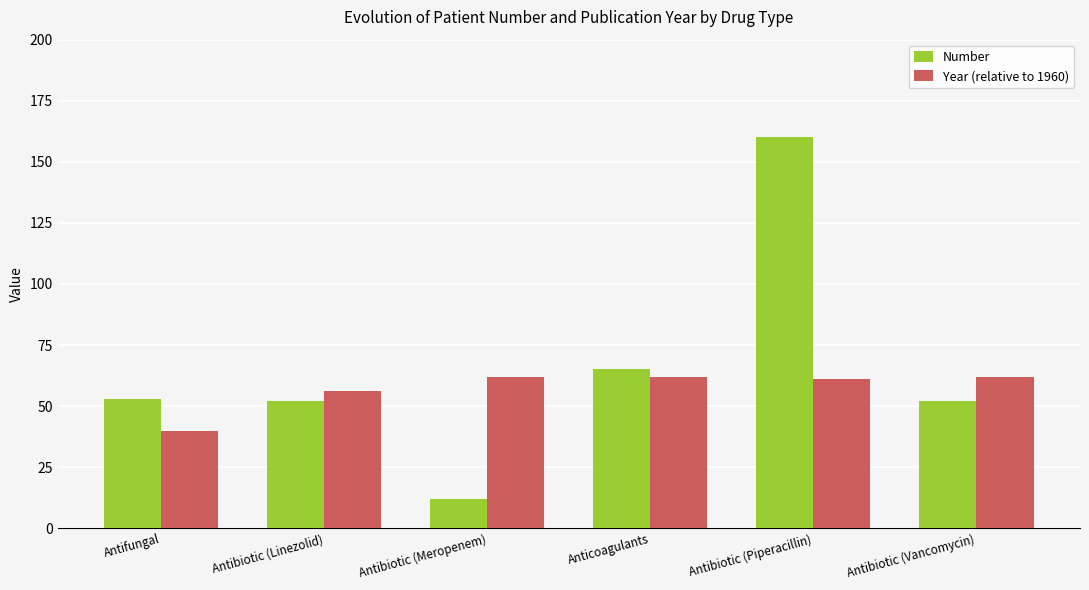

Reading left to right, list all the values displayed in this chart.

Number: 53	52	12	65	160	52
Year (relative to 1960): 40	56	62	62	61	62